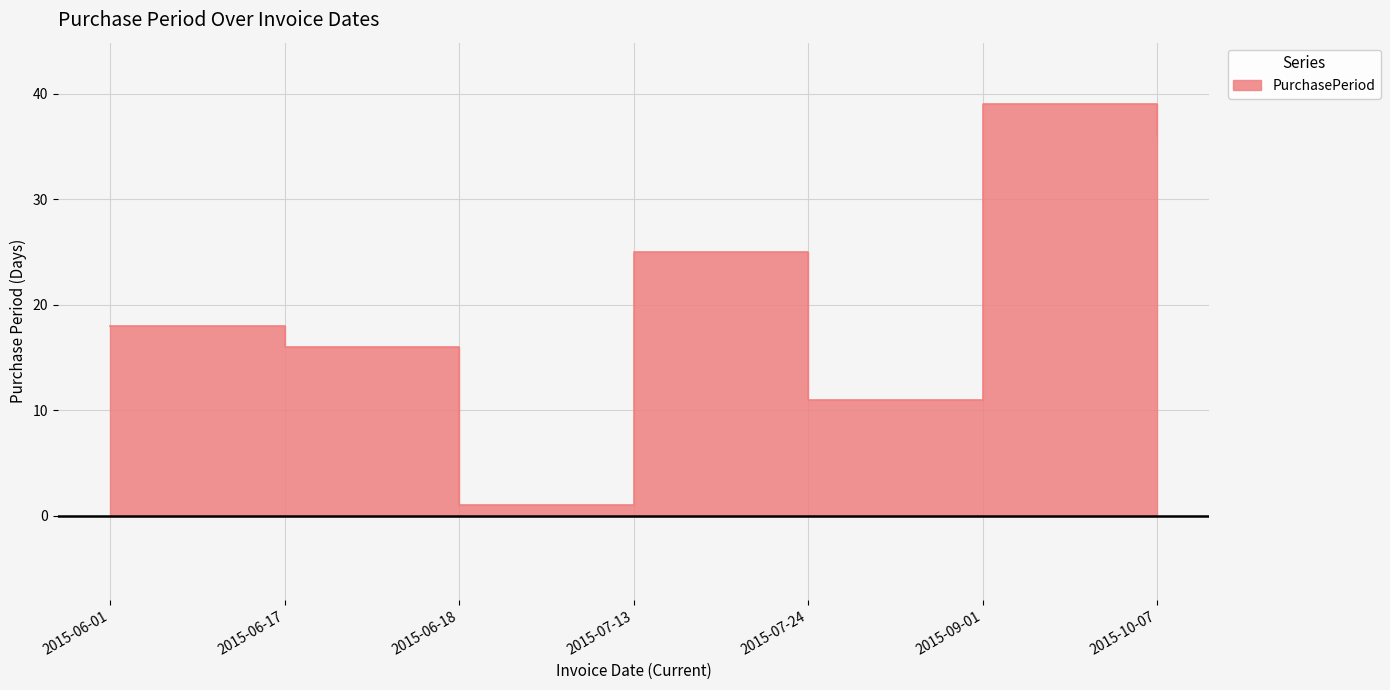

Rank the categories by value from highest to lowest.

2015-09-01, 2015-10-07, 2015-07-13, 2015-06-01, 2015-06-17, 2015-07-24, 2015-06-18